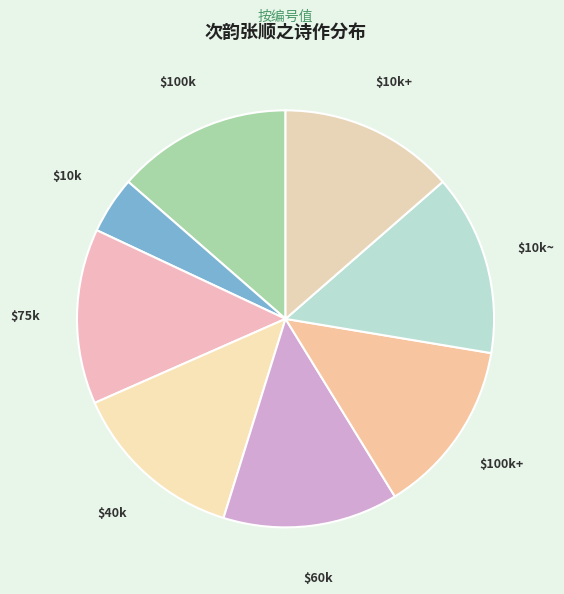

To the nearest percent, what is the difference between the largest and smallest slice percentages?

10%